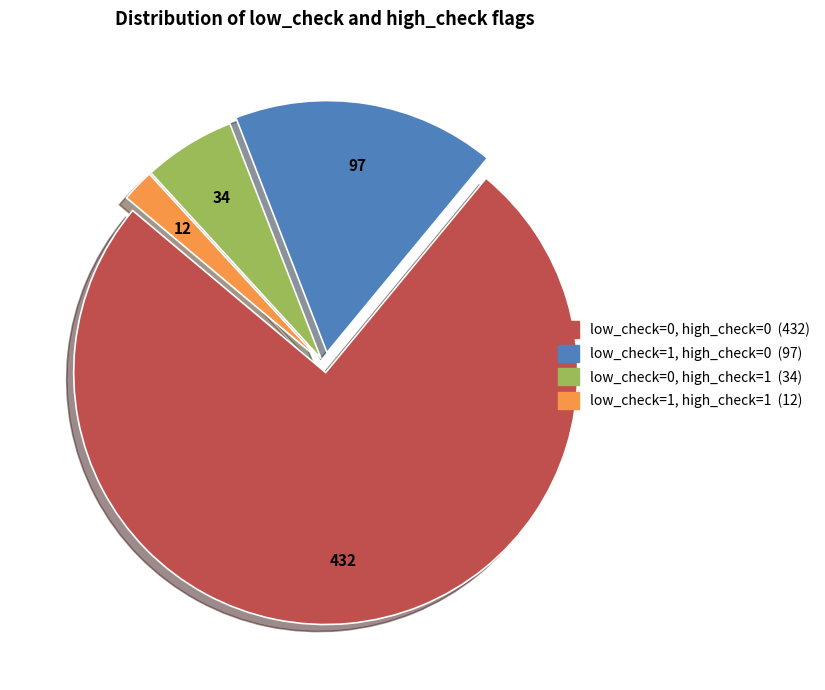

Is the sum of low_check=1, high_check=0 and low_check=0, high_check=1 greater than half?

No